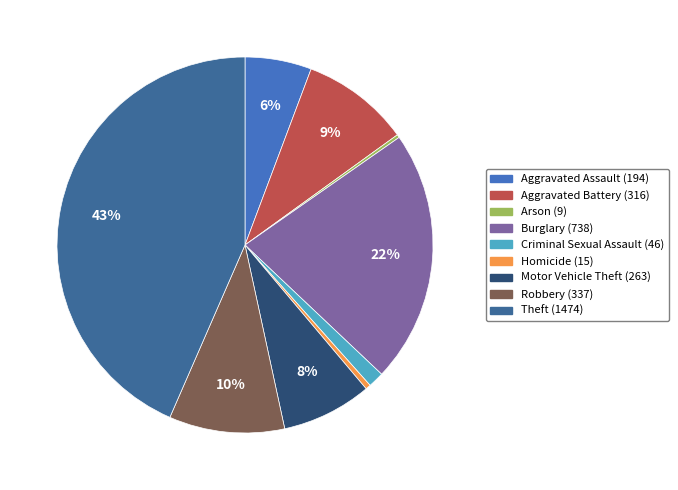

To the nearest percent, what is the difference between the largest and smallest slice percentages?

43%